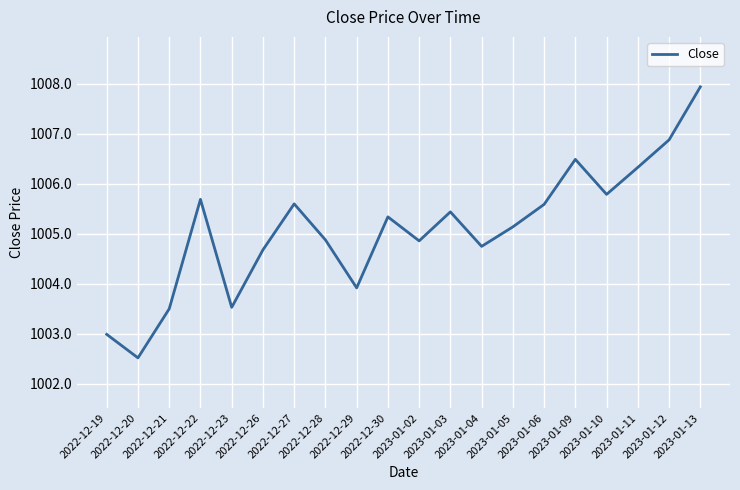

What is the greatest value displayed?

1007.9